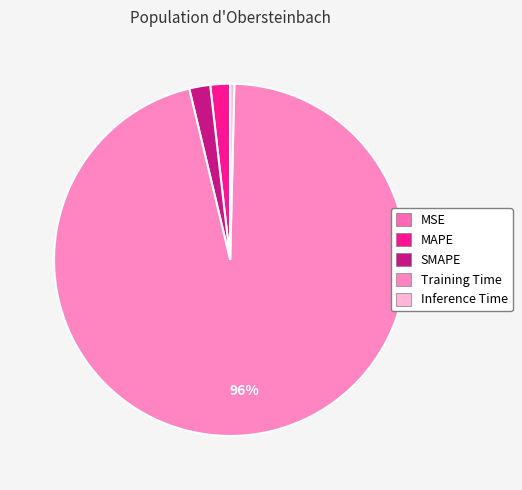

How many slices are in this pie chart?

5